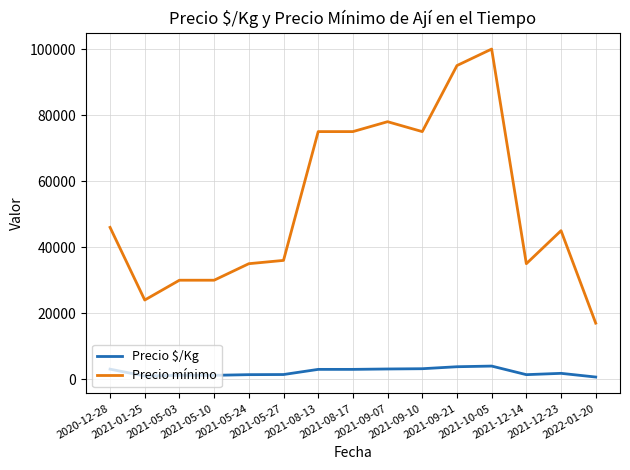

Rank the series by their average value, from highest to lowest.

Precio mínimo, Precio $/Kg